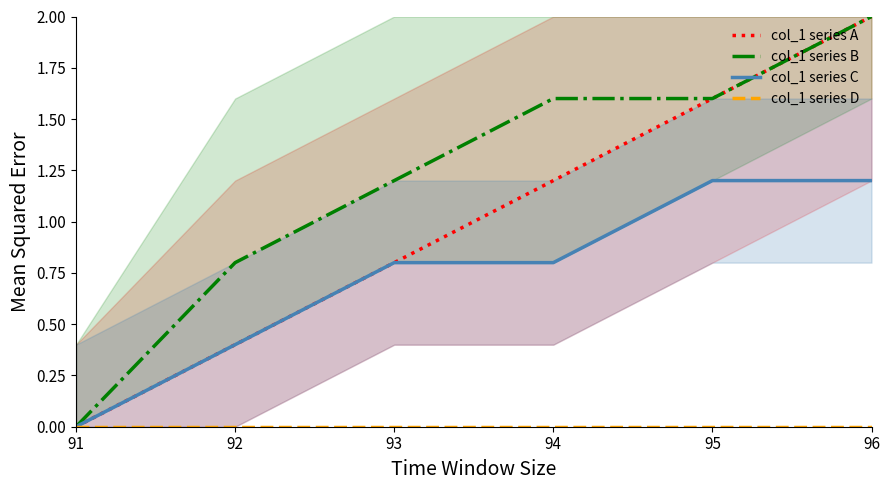

What is the difference between the highest and lowest values at 92?

0.8